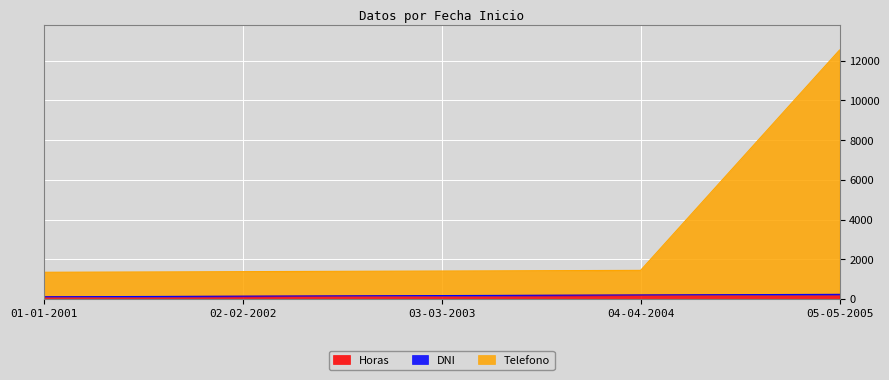

Which category has the highest value in the Telefono series?

05-05-2005